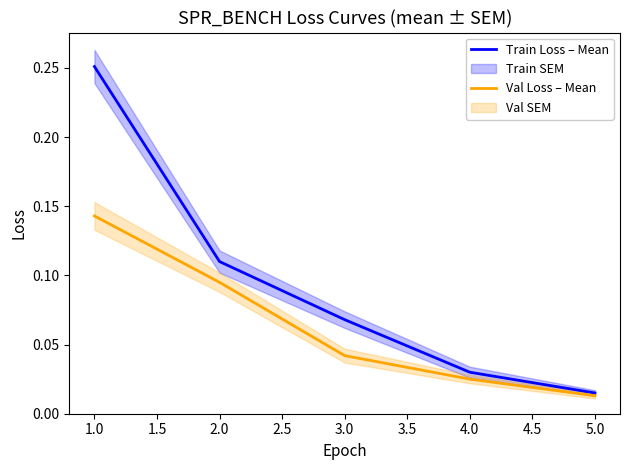

True or false: Val Loss – Mean has a value of 0.3 at 1.0.

False